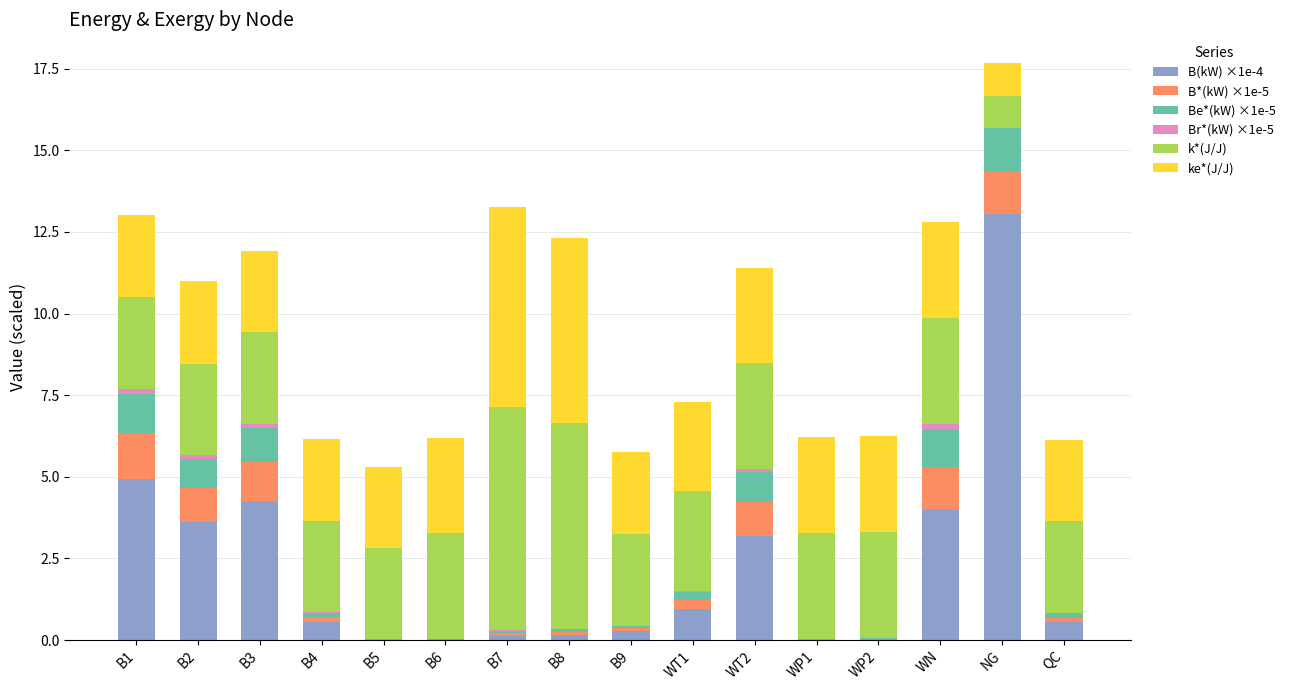

What is the highest value of the B(kW) ×1e-4 series?

13.1